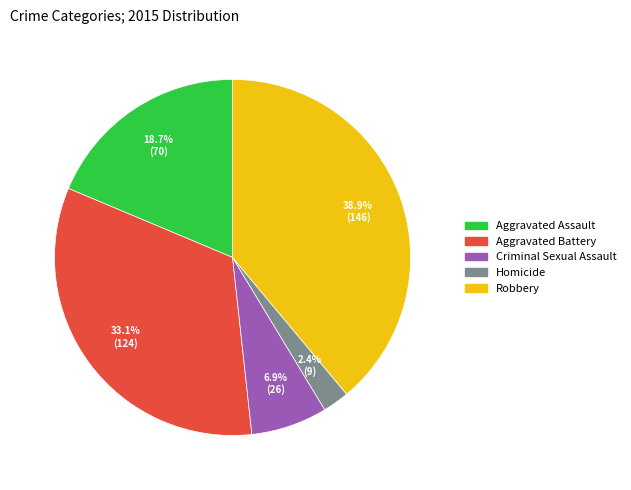

To the nearest percent, what is the difference between the Aggravated Battery and Aggravated Assault slice percentages?

14%